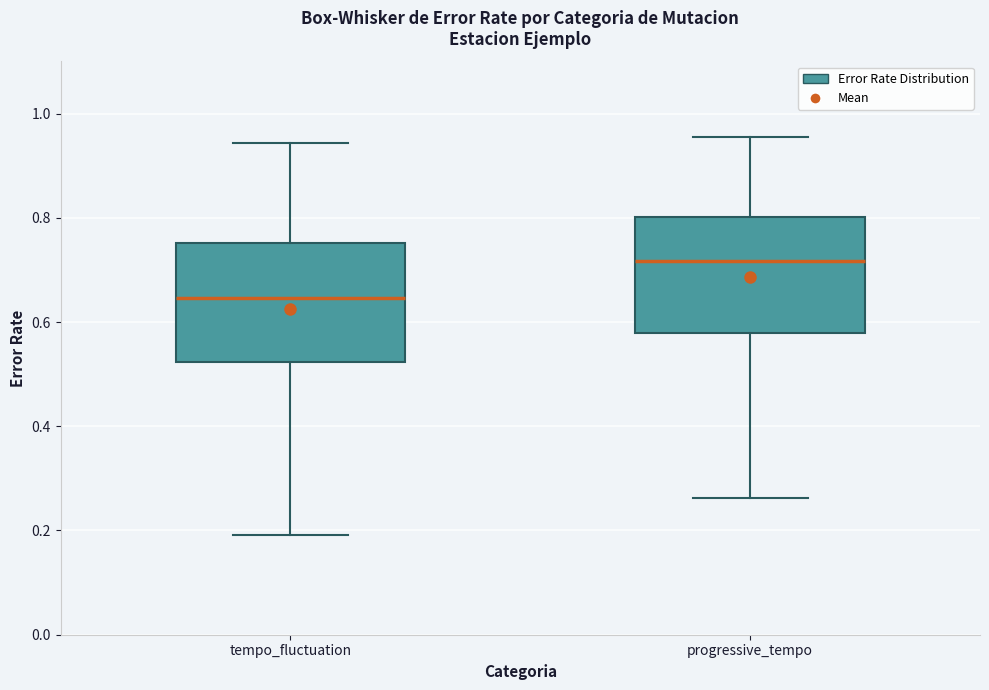

Which box's median line is the lowest?

tempo_fluctuation